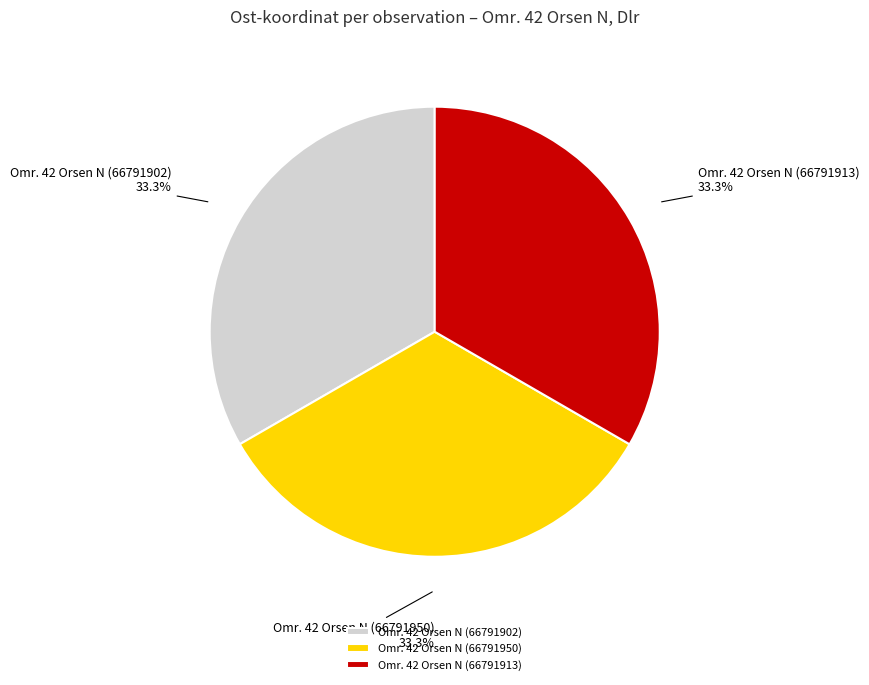

What is the ratio of the value at Omr. 42 Orsen N (66791913) to the value at Omr. 42 Orsen N (66791950)?

1.0